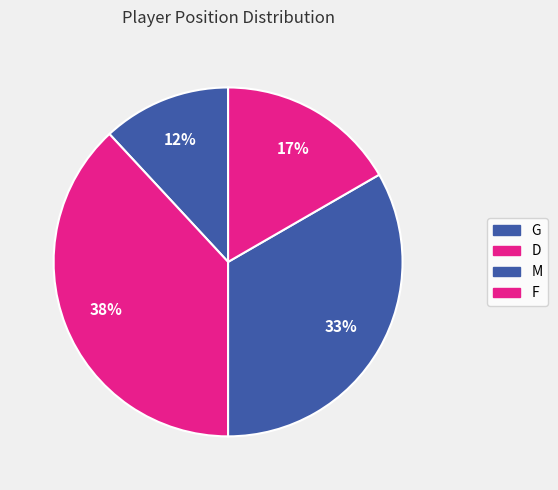

Which category has the biggest portion of the pie?

D